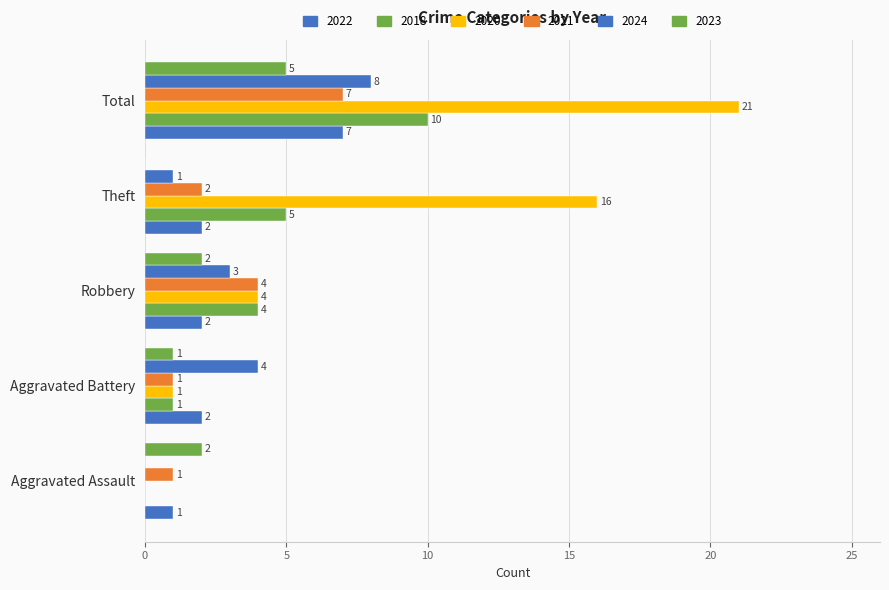

What is the value of the 2022 bar at the 4th from the left?

2